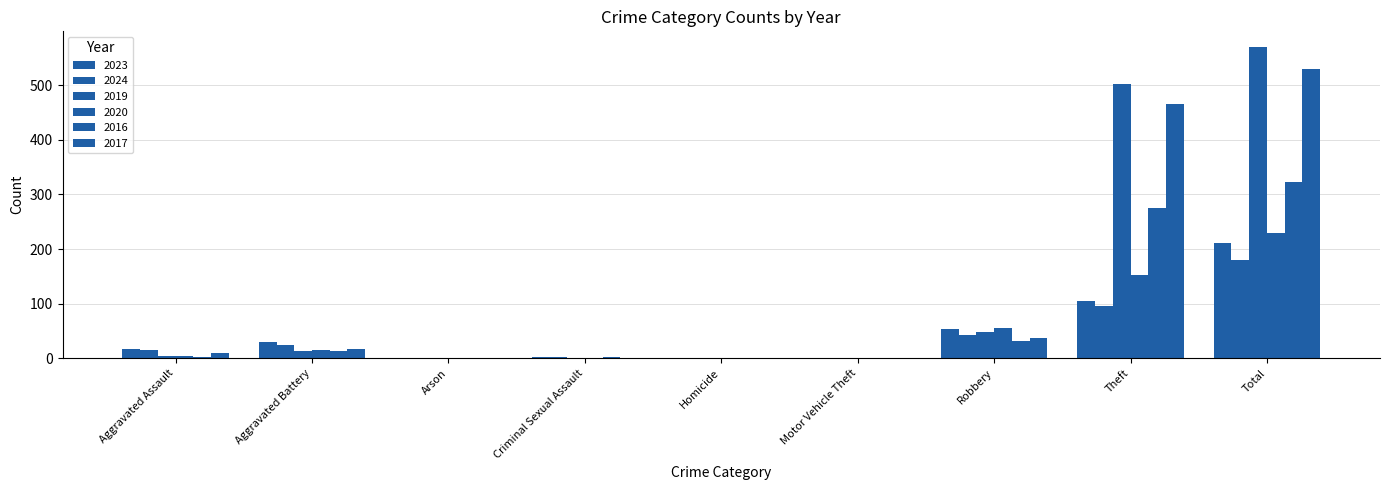

What is the label of the 8th bar from the left?

Theft